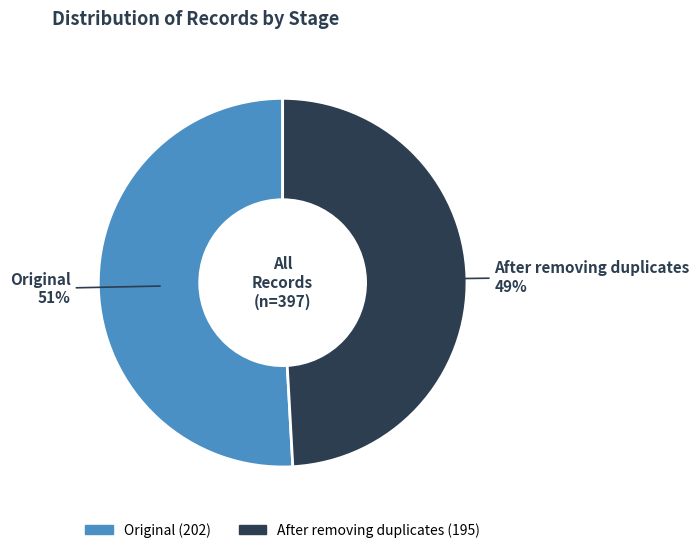

The After removing duplicates slice represents 49% of the pie. True or false?

True